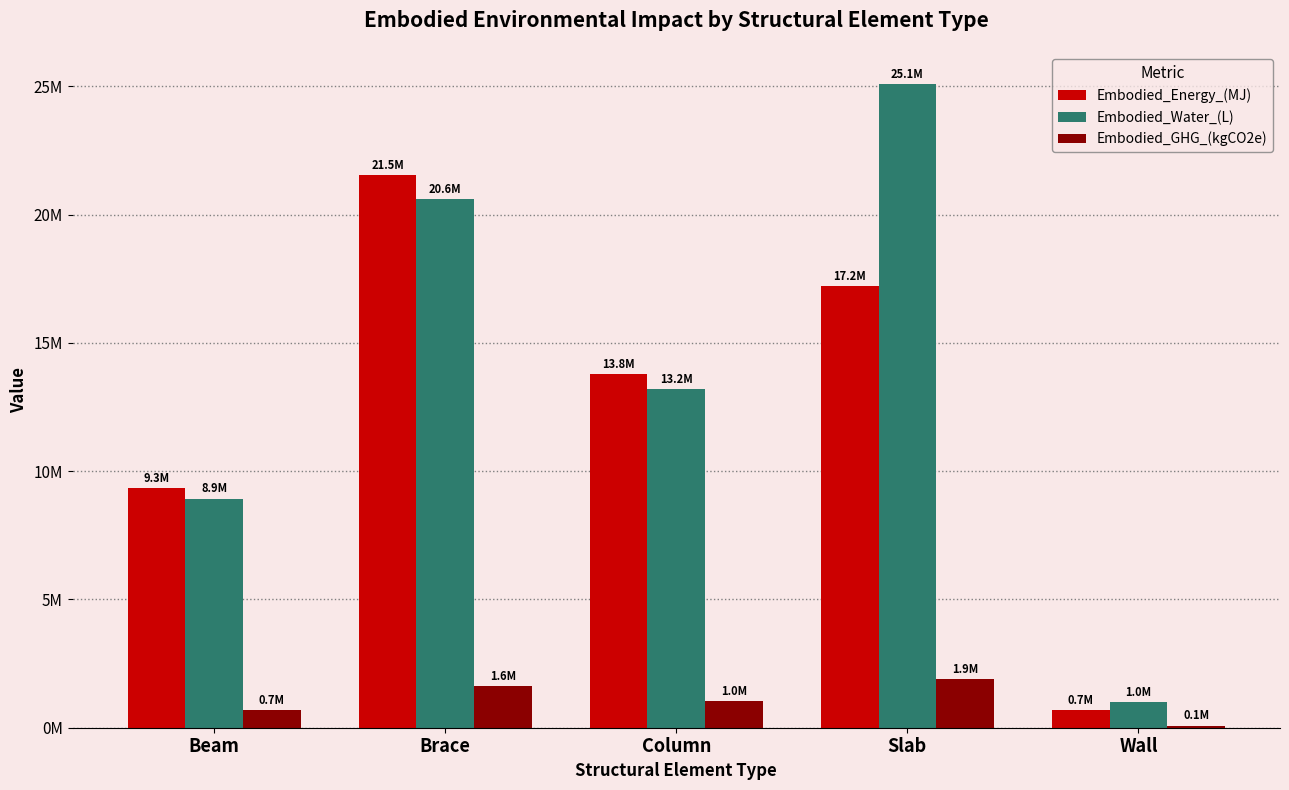

What are all the series names shown in the legend?

Embodied_Energy_(MJ), Embodied_Water_(L), Embodied_GHG_(kgCO2e)